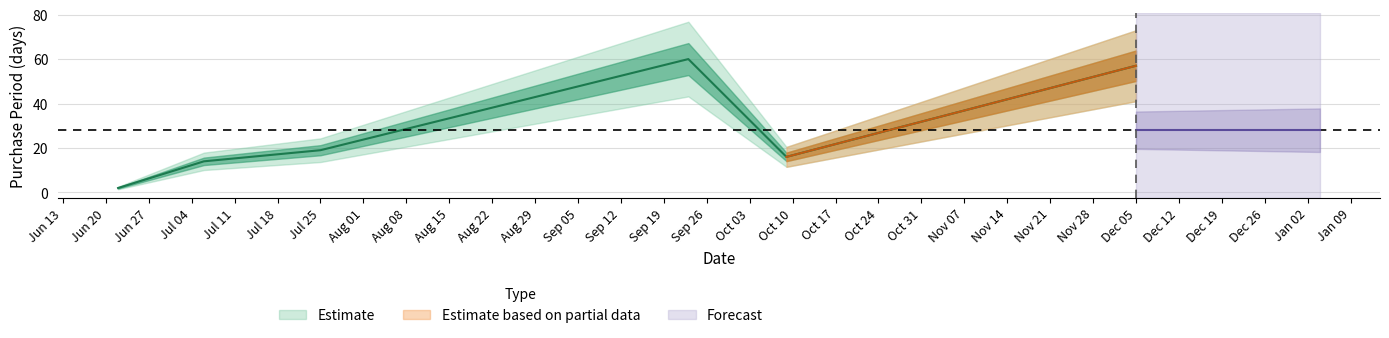

Approximately how many times larger is the value at 2017-10-09 compared to 2017-07-25?

0.8